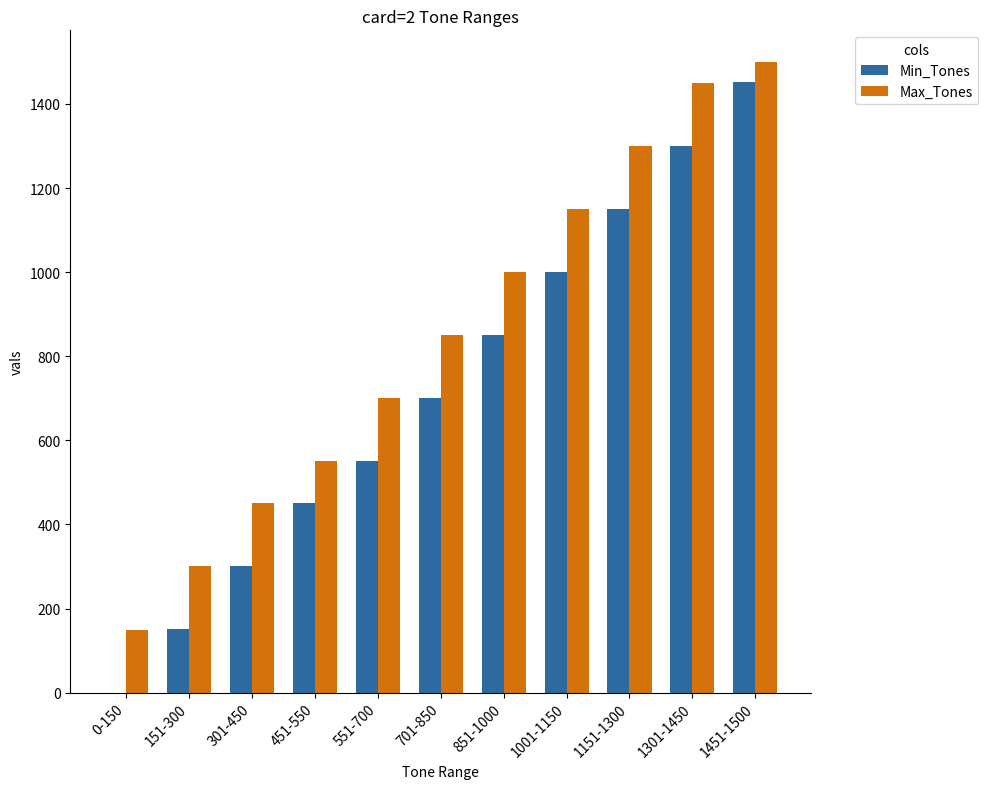

True or false: Min_Tones has a value of 506 at 301-450.

False